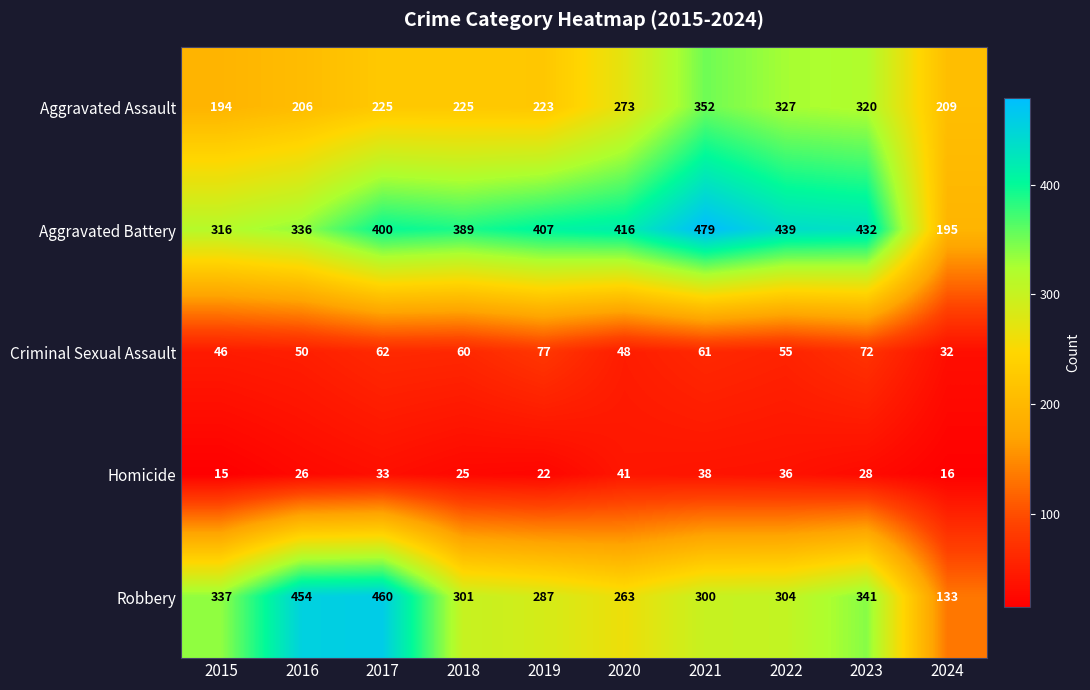

What is the difference between the highest and lowest values at 2021?

441